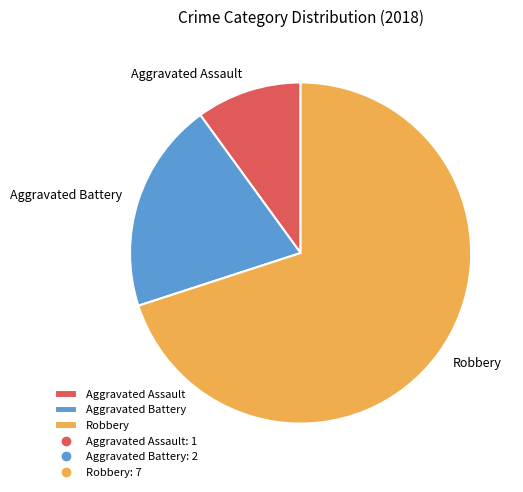

Rank the categories by value from lowest to highest.

Aggravated Assault, Aggravated Battery, Robbery